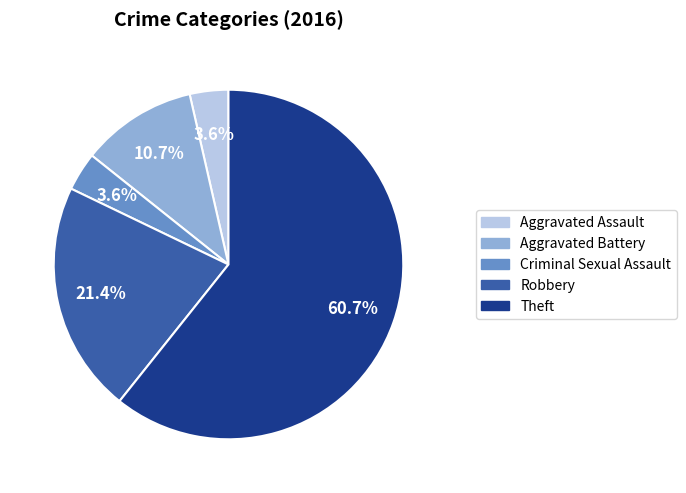

Combined, what portion of the pie is Criminal Sexual Assault and Aggravated Battery?

14.3%